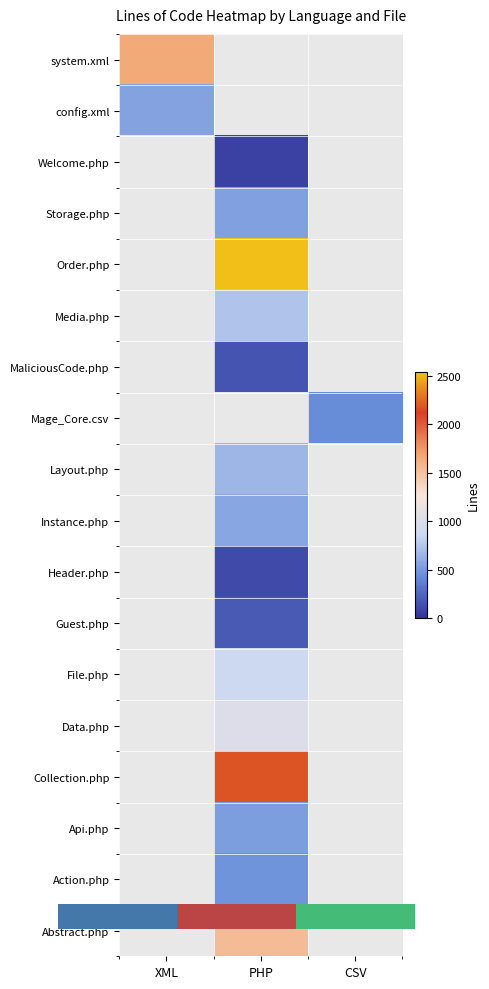

What is the maximum value shown in the chart?

2537.0